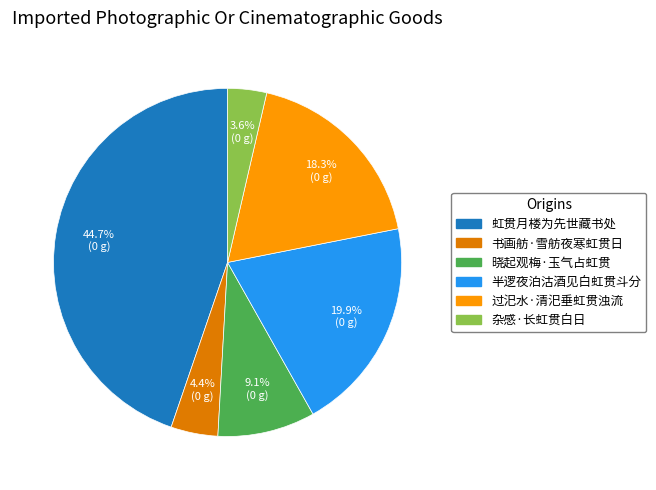

What is the smallest slice in the pie chart?

杂感·长虹贯白日